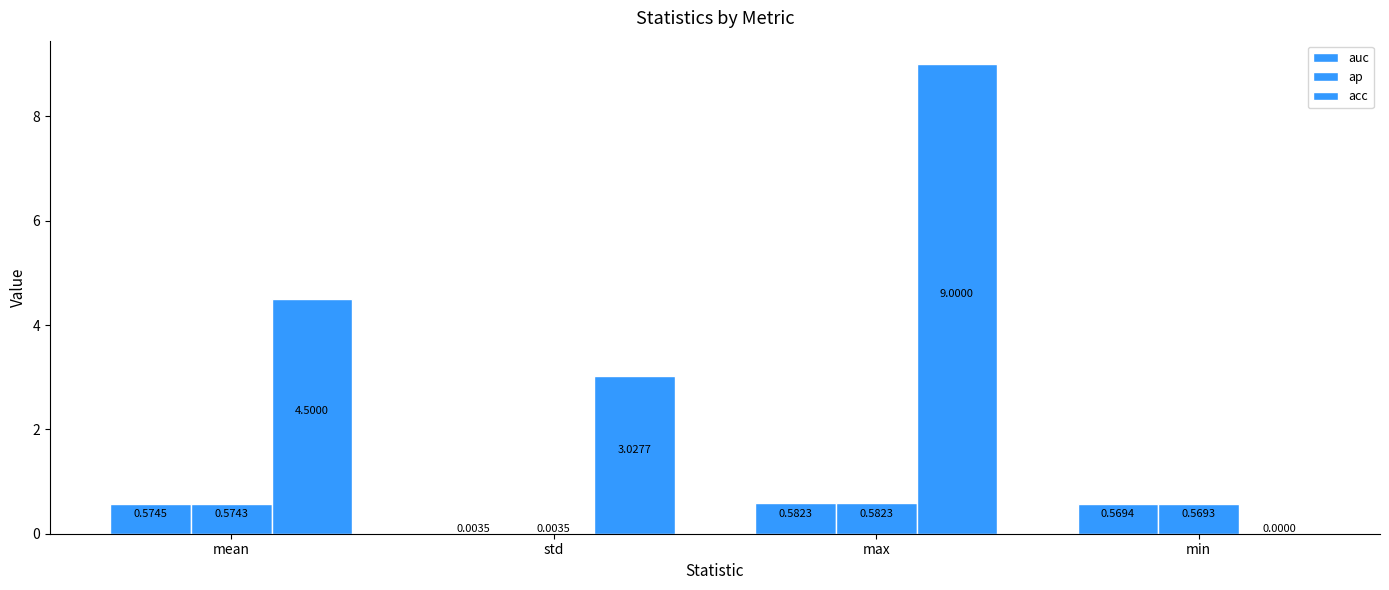

At which category does the chart reach its peak across all series?

max